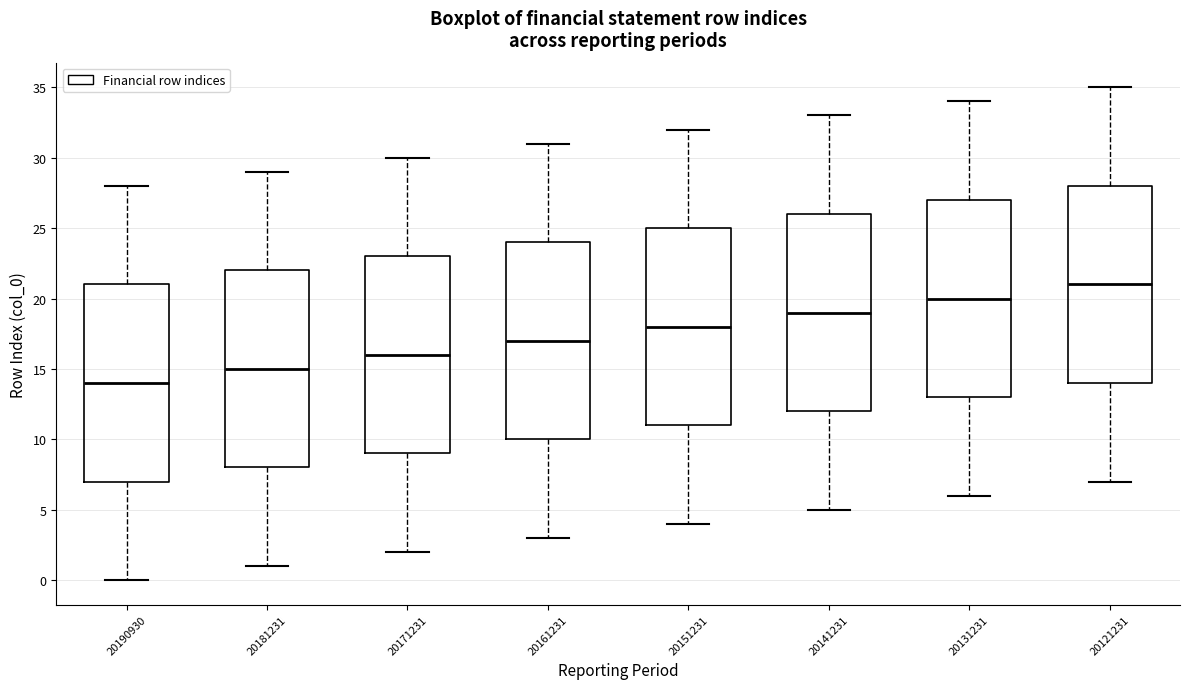

Reading left to right, transcribe this box plot: for each box, give where its median line is, the range the box spans, and where its two whiskers end, as read against the y-axis. The values are not printed on the chart, so give them approximately, as read against the axis.

20190930: median 14, box 7 to 21, whiskers 0 to 28
20181231: median 15, box 8 to 22, whiskers 1 to 29
20171231: median 16, box 9 to 23, whiskers 2 to 30
20161231: median 17, box 10 to 24, whiskers 3 to 31
20151231: median 18, box 11 to 25, whiskers 4 to 32
20141231: median 19, box 12 to 26, whiskers 5 to 33
20131231: median 20, box 13 to 27, whiskers 6 to 34
20121231: median 21, box 14 to 28, whiskers 7 to 35